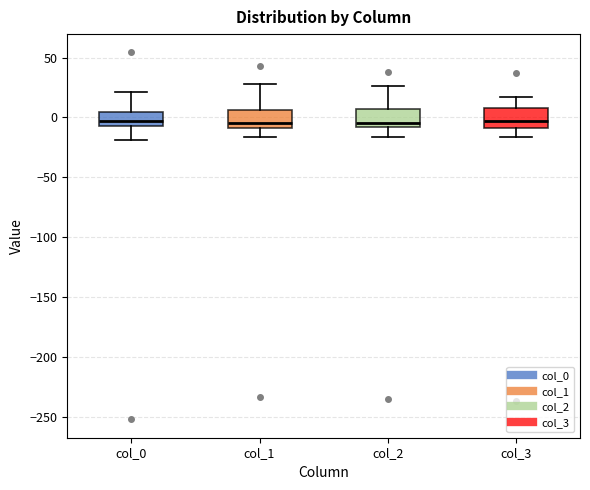

Reading left to right, transcribe this box plot: for each box, give where its median line is, the range the box spans, and where its two whiskers end, as read against the y-axis. The values are not printed on the chart, so give them approximately, as read against the axis.

col_0: median -5 (inside the box), box -5 to 5, whiskers -20 to 20
col_1: median -5, box -10 to 5, whiskers -15 to 30
col_2: median -5, box -10 to 5, whiskers -15 to 25
col_3: median -5, box -10 to 10, whiskers -15 to 15